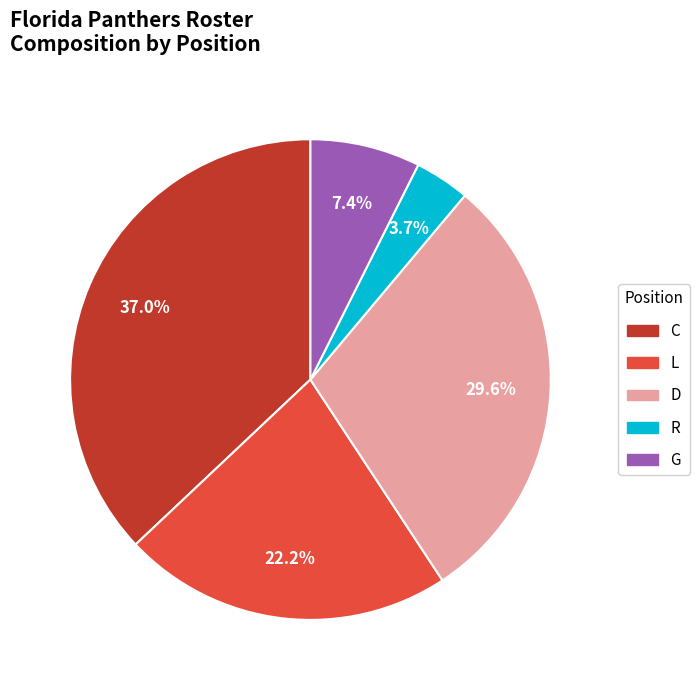

To the nearest percent, what percentage of the pie is D?

30%